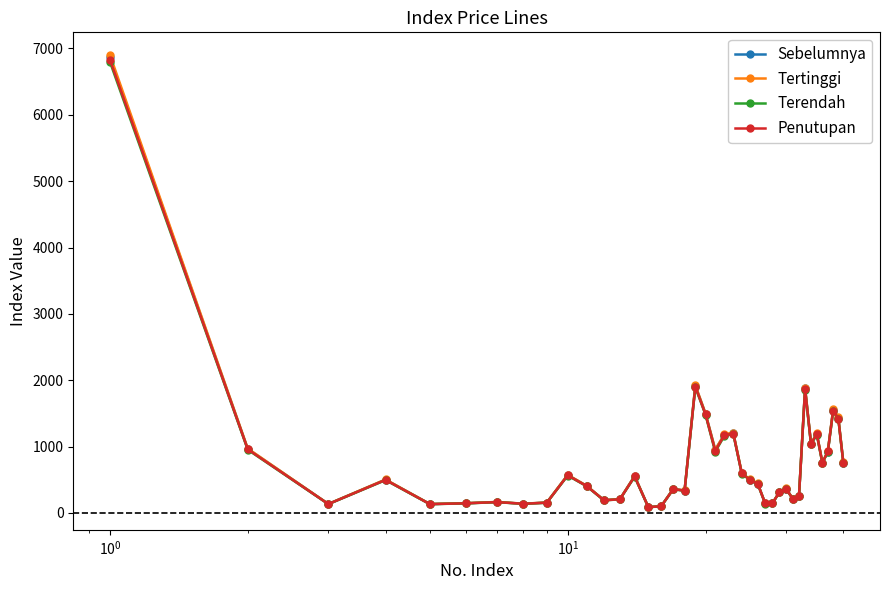

True or false: Terendah has more than 2 interior local peaks.

True